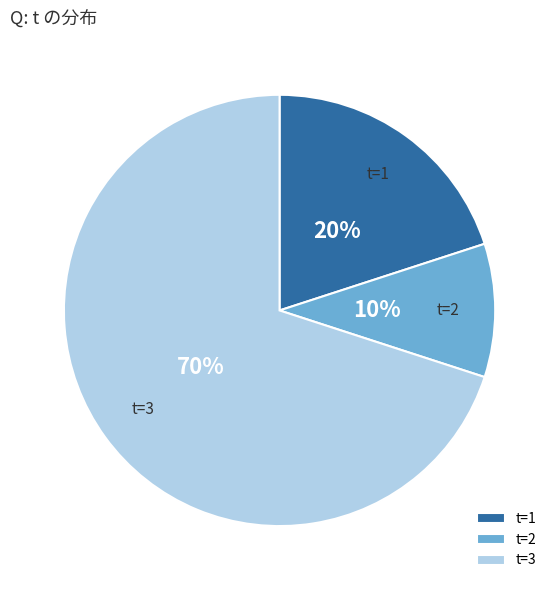

How many segments does this pie chart have?

3